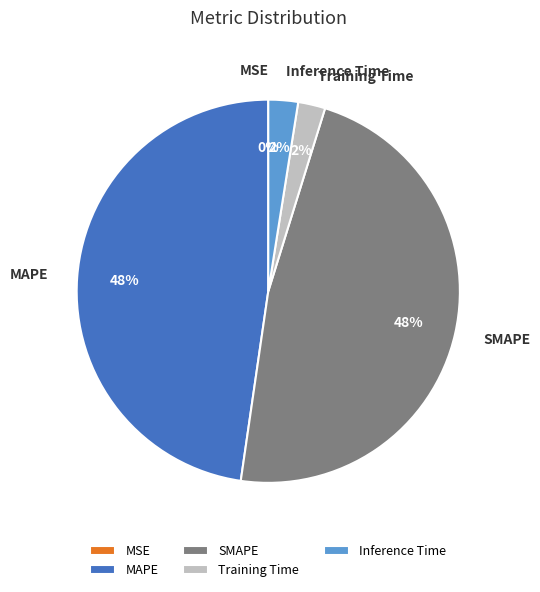

To the nearest percent, what is the average slice percentage?

20%